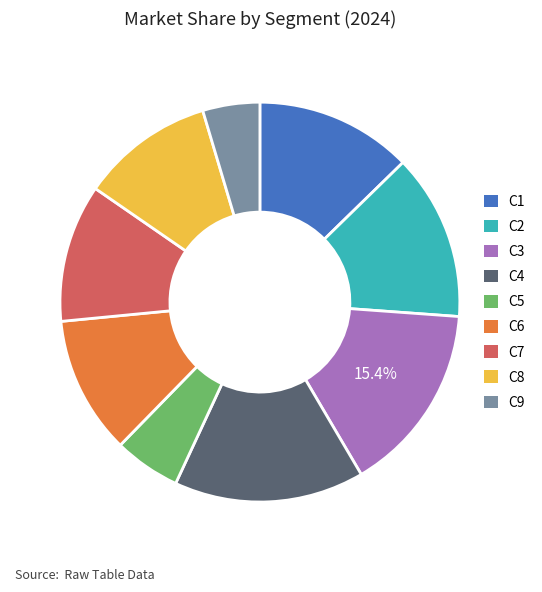

Which slice is the smallest?

C9